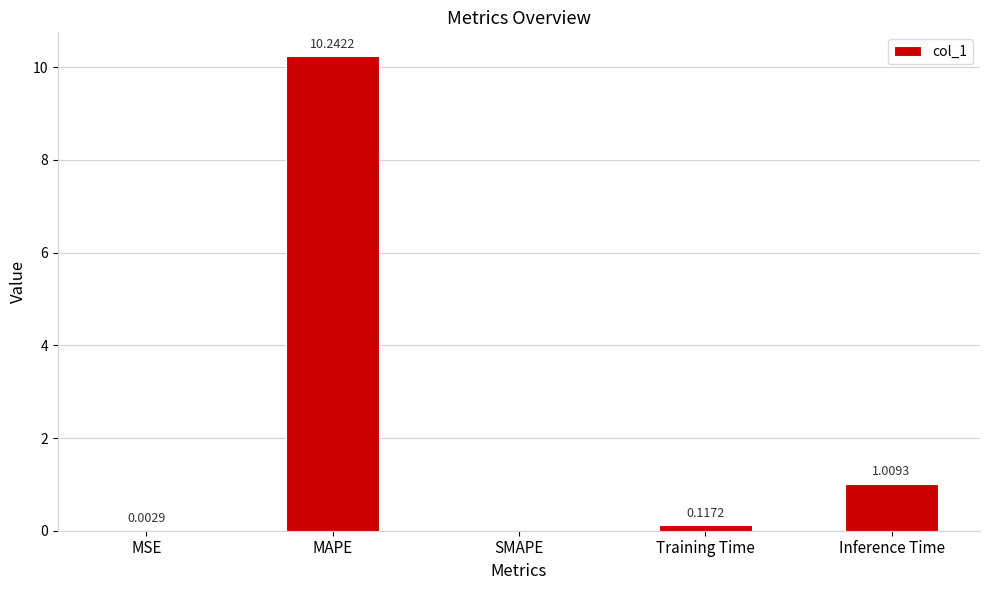

What is the change in value from MAPE to Inference Time?

-9.2